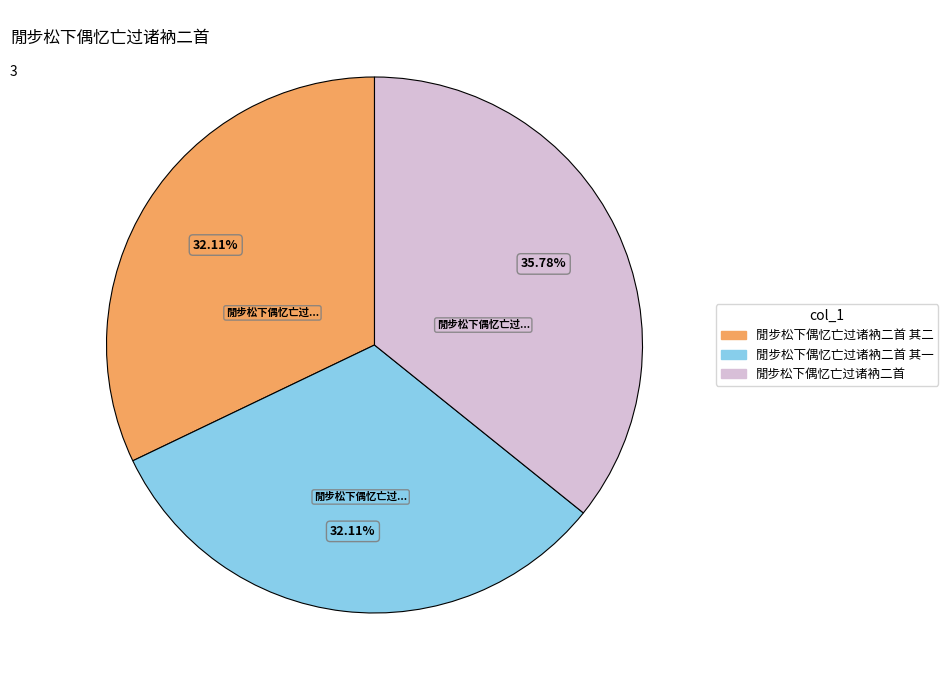

To the nearest percent, what portion does 閒步松下偶忆亡过诸衲二首 其二 represent?

32%